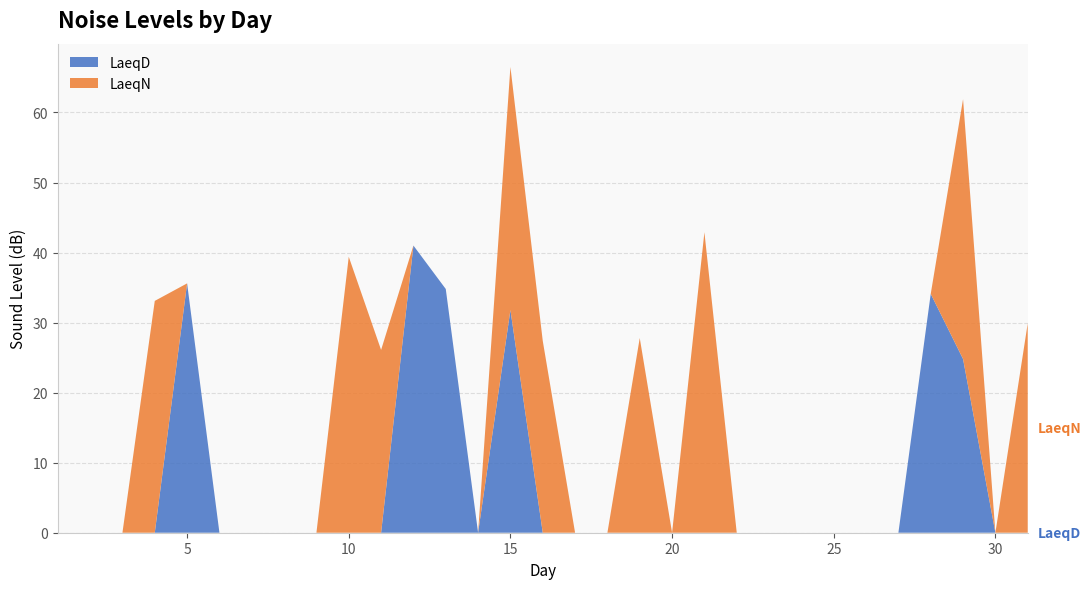

Reading left to right, what are all the values shown in this chart?

LaeqD: 0.0	0.0	0.0	0.0	35.6	0.0	0.0	0.0	0.0	0.0	0.0	41.0	34.8	0.0	31.8	0.0	0.0	0.0	0.0	0.0	0.0	0.0	0.0	0.0	0.0	0.0	0.0	34.1	24.8	0.0	0.0
LaeqN: 0.0	0.0	0.0	33.1	0.0	0.0	0.0	0.0	0.0	39.4	26.1	0.0	0.0	0.0	34.7	27.4	0.0	0.0	27.8	0.0	42.9	0.0	0.0	0.0	0.0	0.0	0.0	0.0	37.1	0.0	29.9